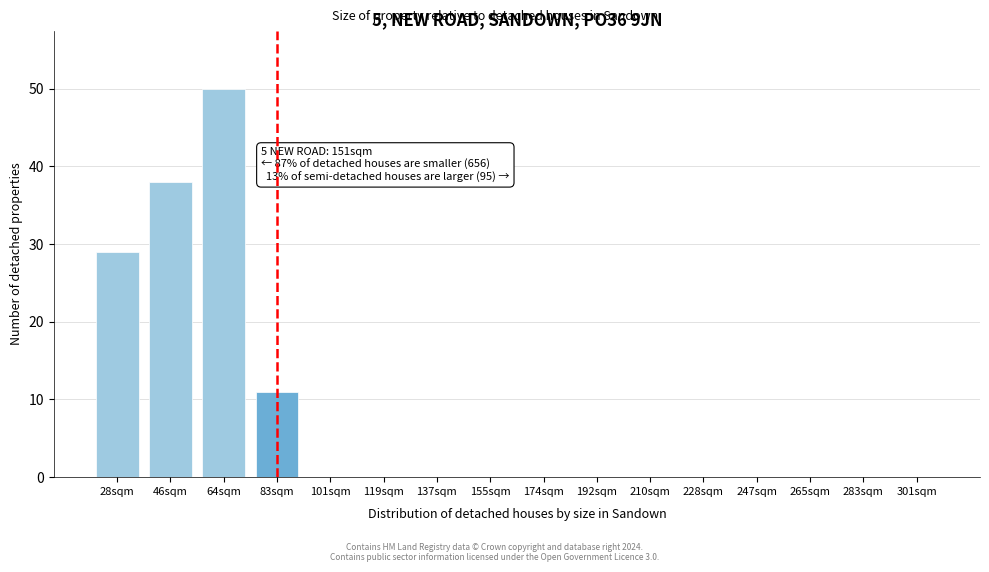

Reading left to right, extract all data points from this chart.

28sqm=29	46sqm=38	64sqm=50	83sqm=11	101sqm=0	119sqm=0	137sqm=0	155sqm=0	174sqm=0	192sqm=0	210sqm=0	228sqm=0	247sqm=0	265sqm=0	283sqm=0	301sqm=0